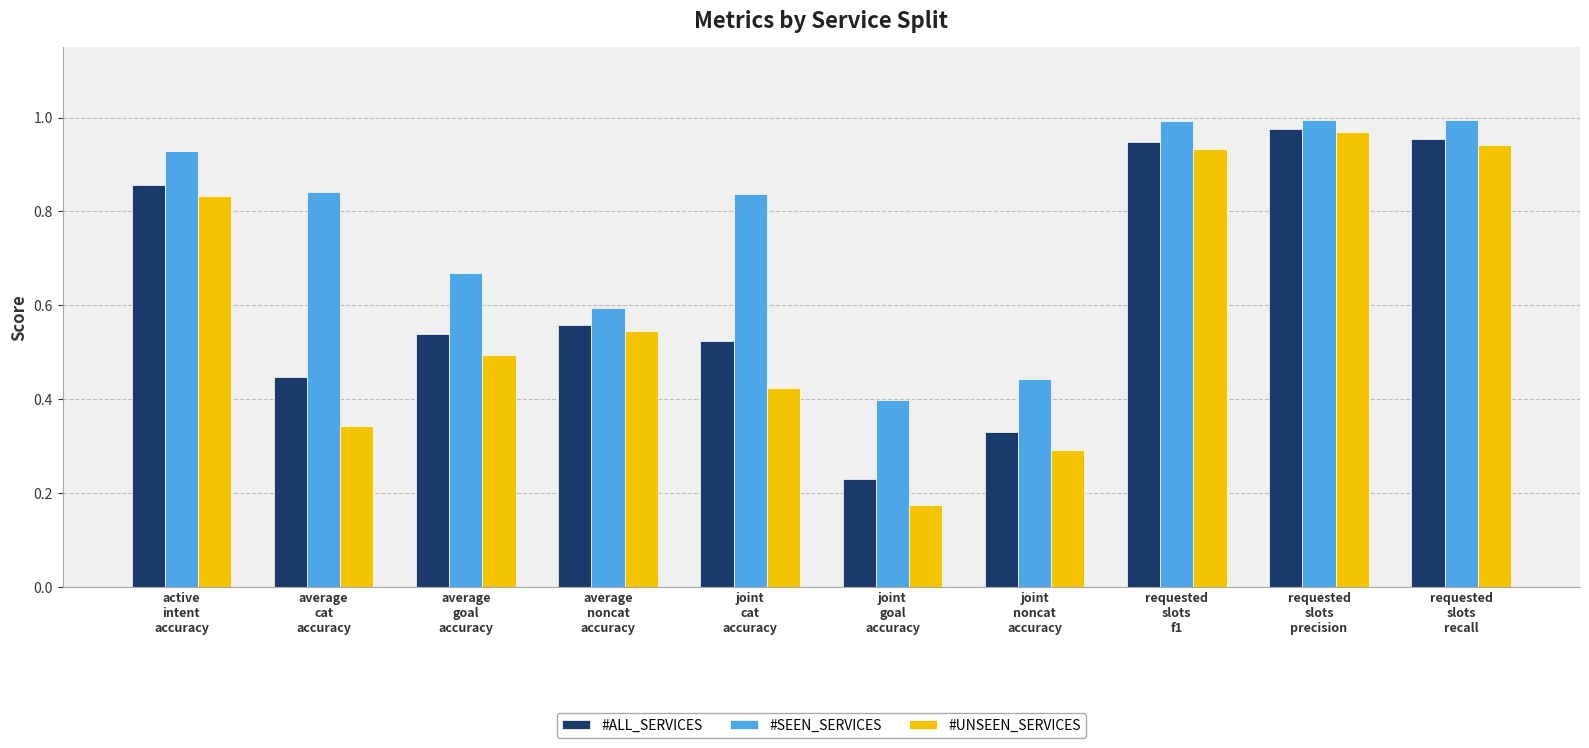

Which series has the widest spread of values?

#UNSEEN_SERVICES